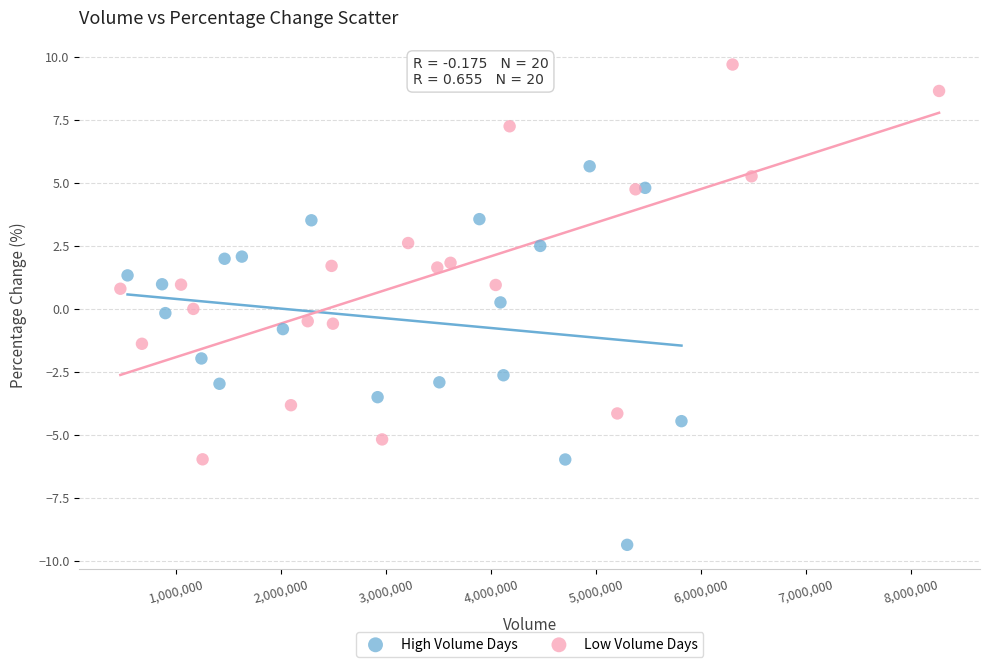

Which series reaches the minimum Y coordinate?

High Volume Days